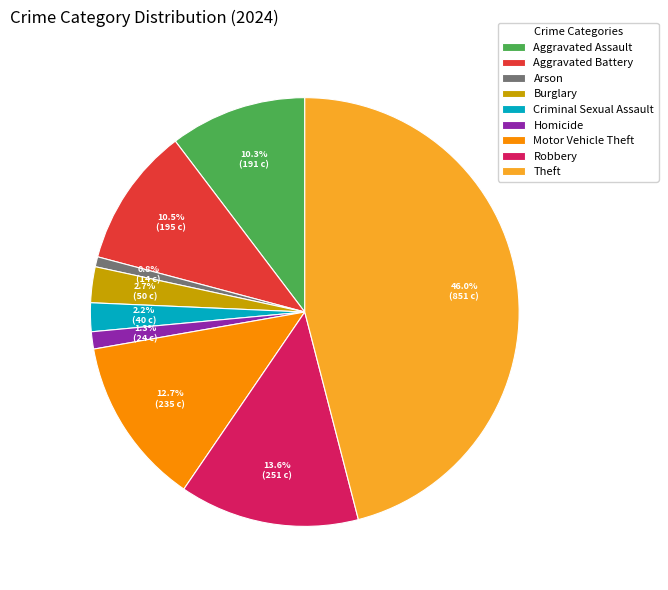

What percentage is the Robbery slice, to the nearest percent?

14%